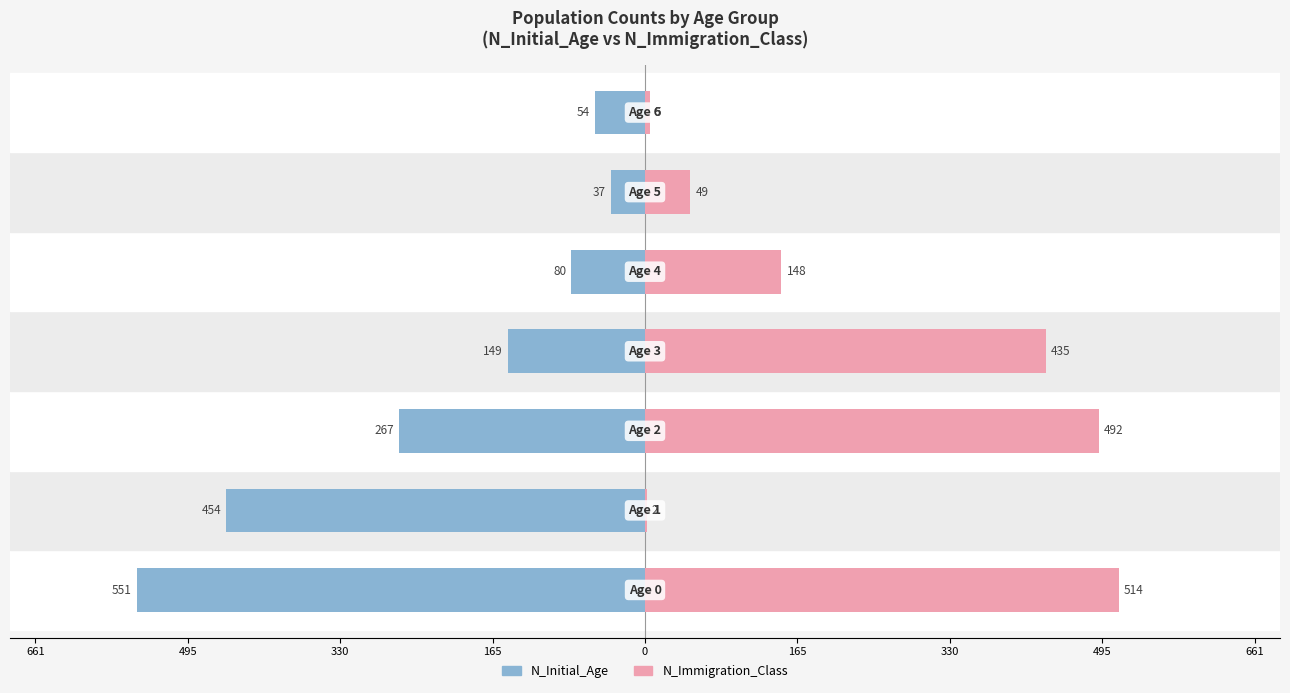

The value of N_Initial_Age at 661 is -732. True or false?

False